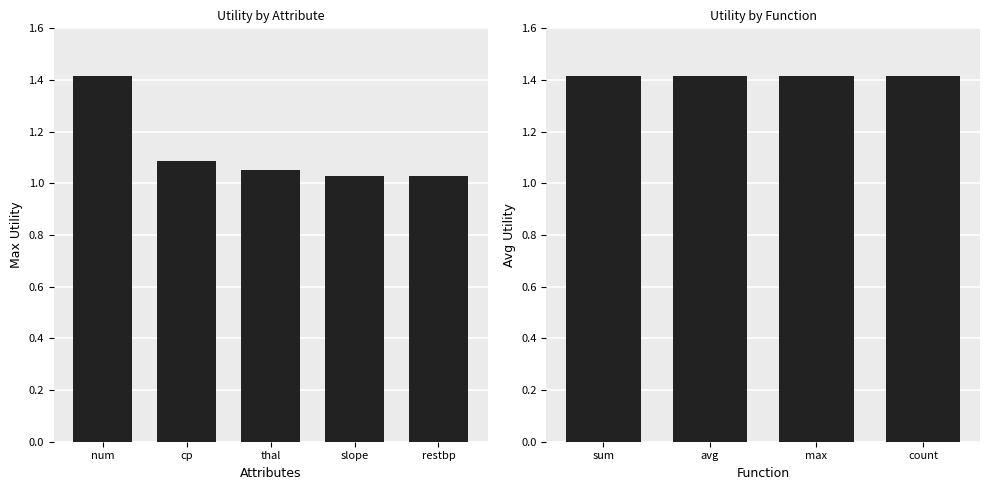

What is the label of the 2nd bar from the right?

slope